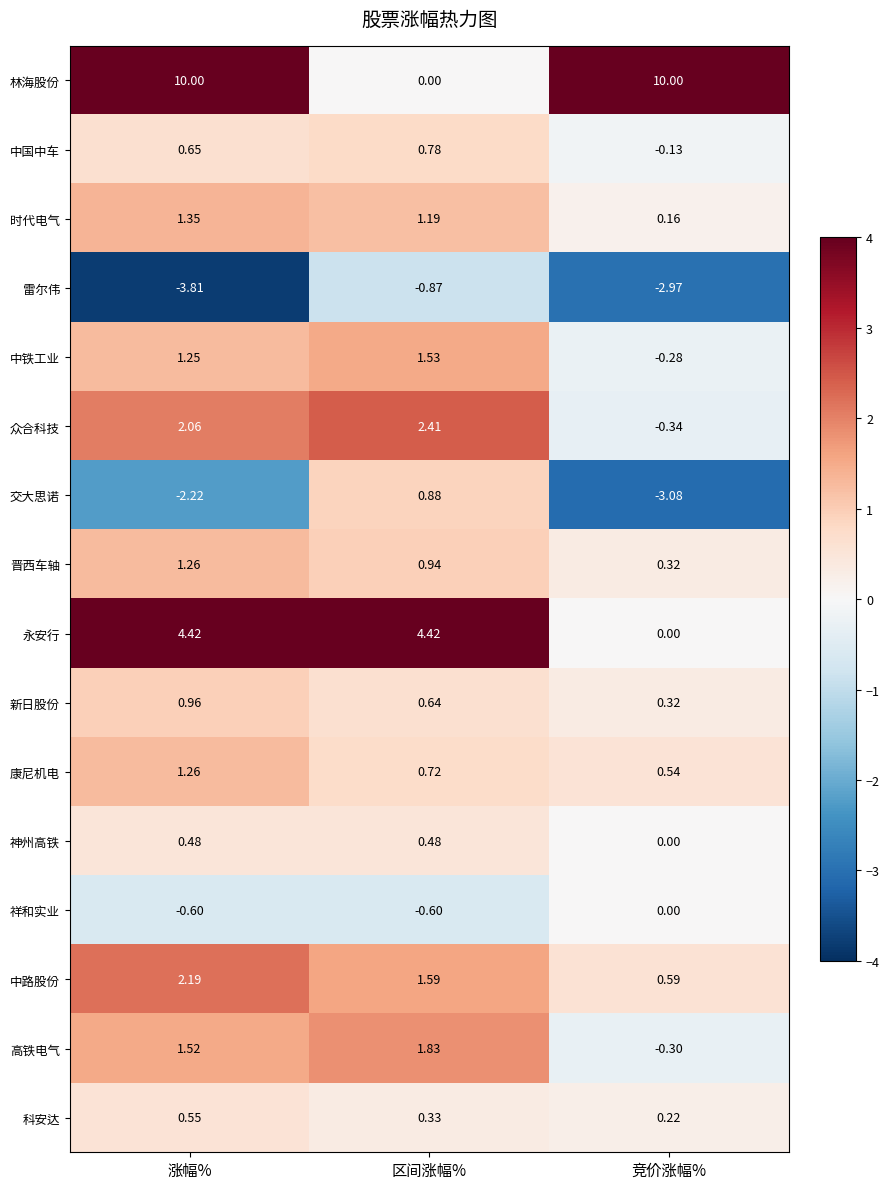

Where does the 雷尔伟 series first go above -2?

区间涨幅%